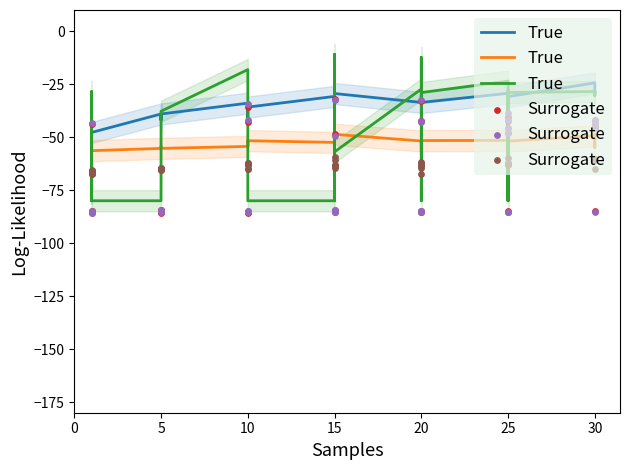

Which series has the widest spread of Y values?

True